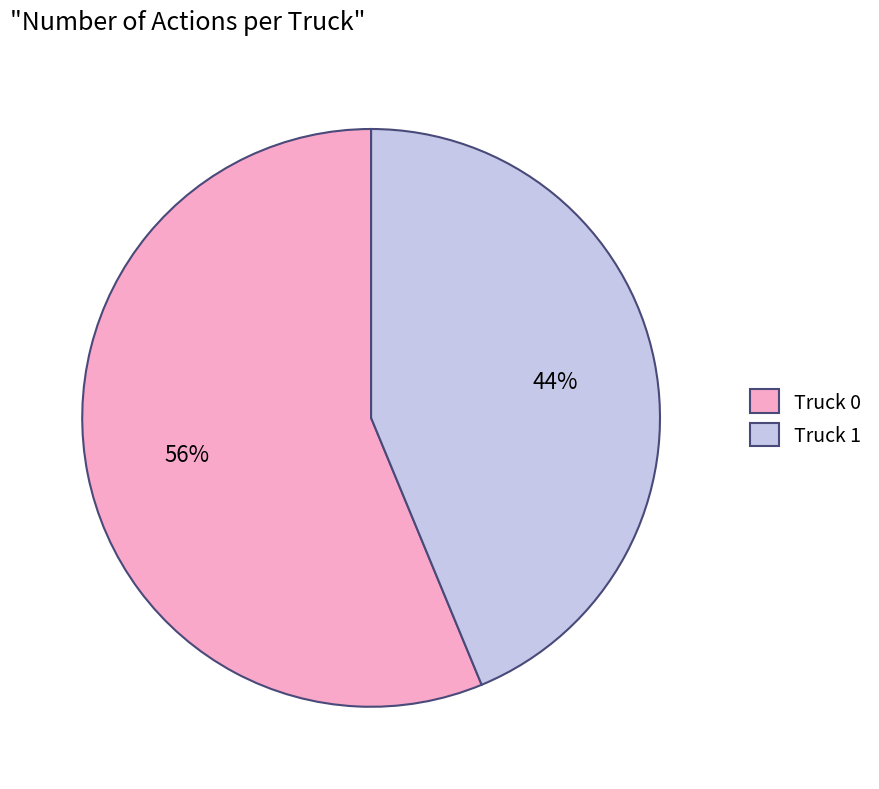

The Truck 1 slice represents 36% of the pie. True or false?

False